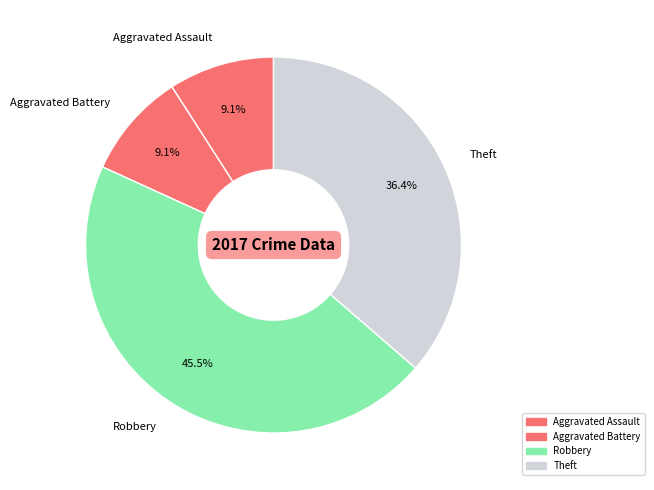

Which slice is the largest?

Robbery